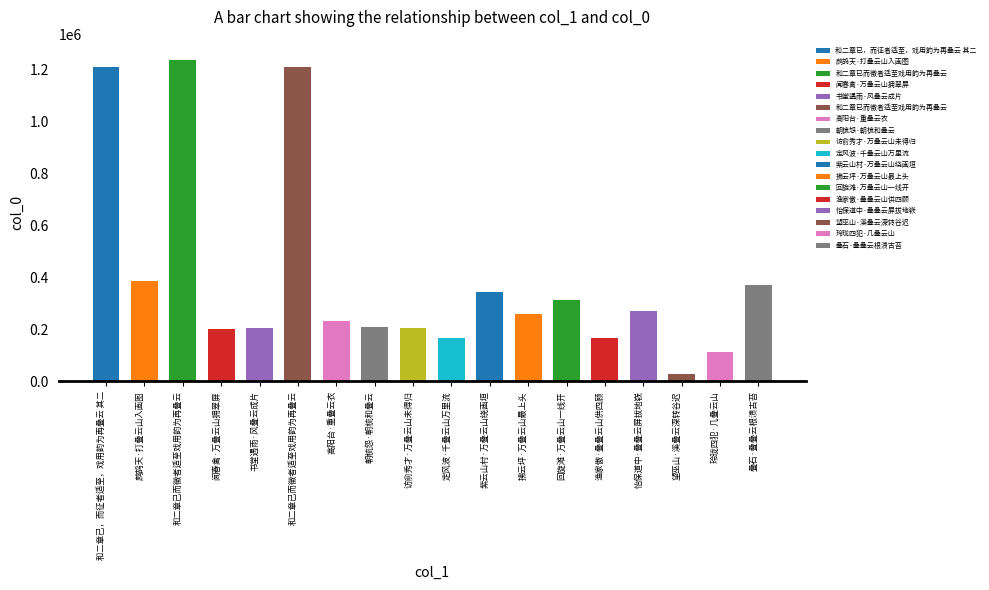

What is the difference between the maximum and second lowest values?

1121963